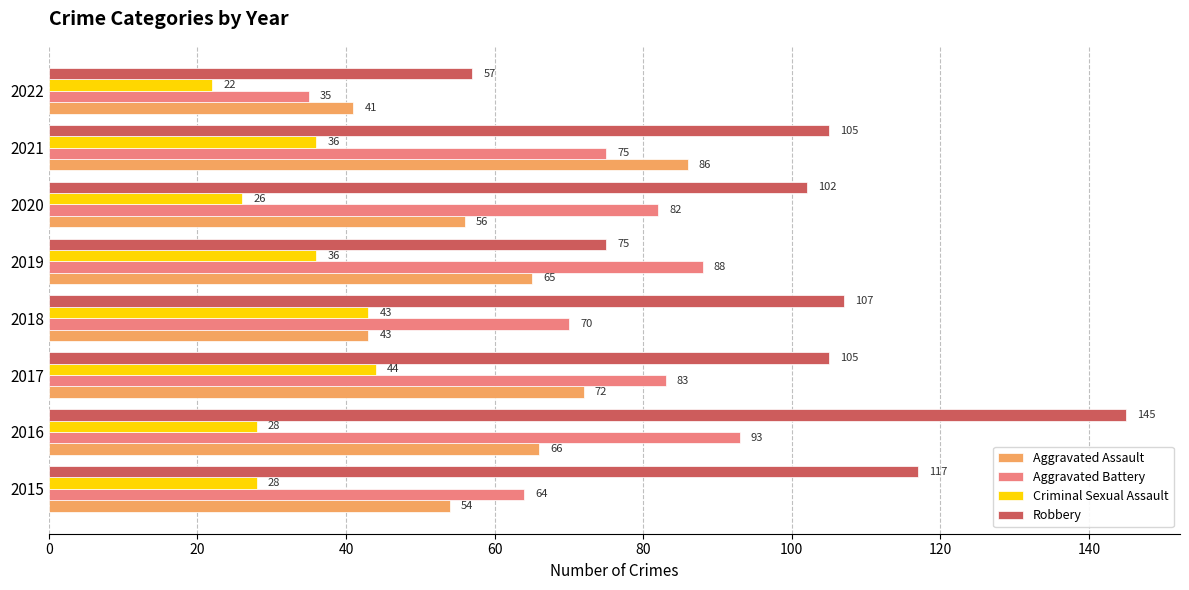

What is the total value across all series at 2022?

155